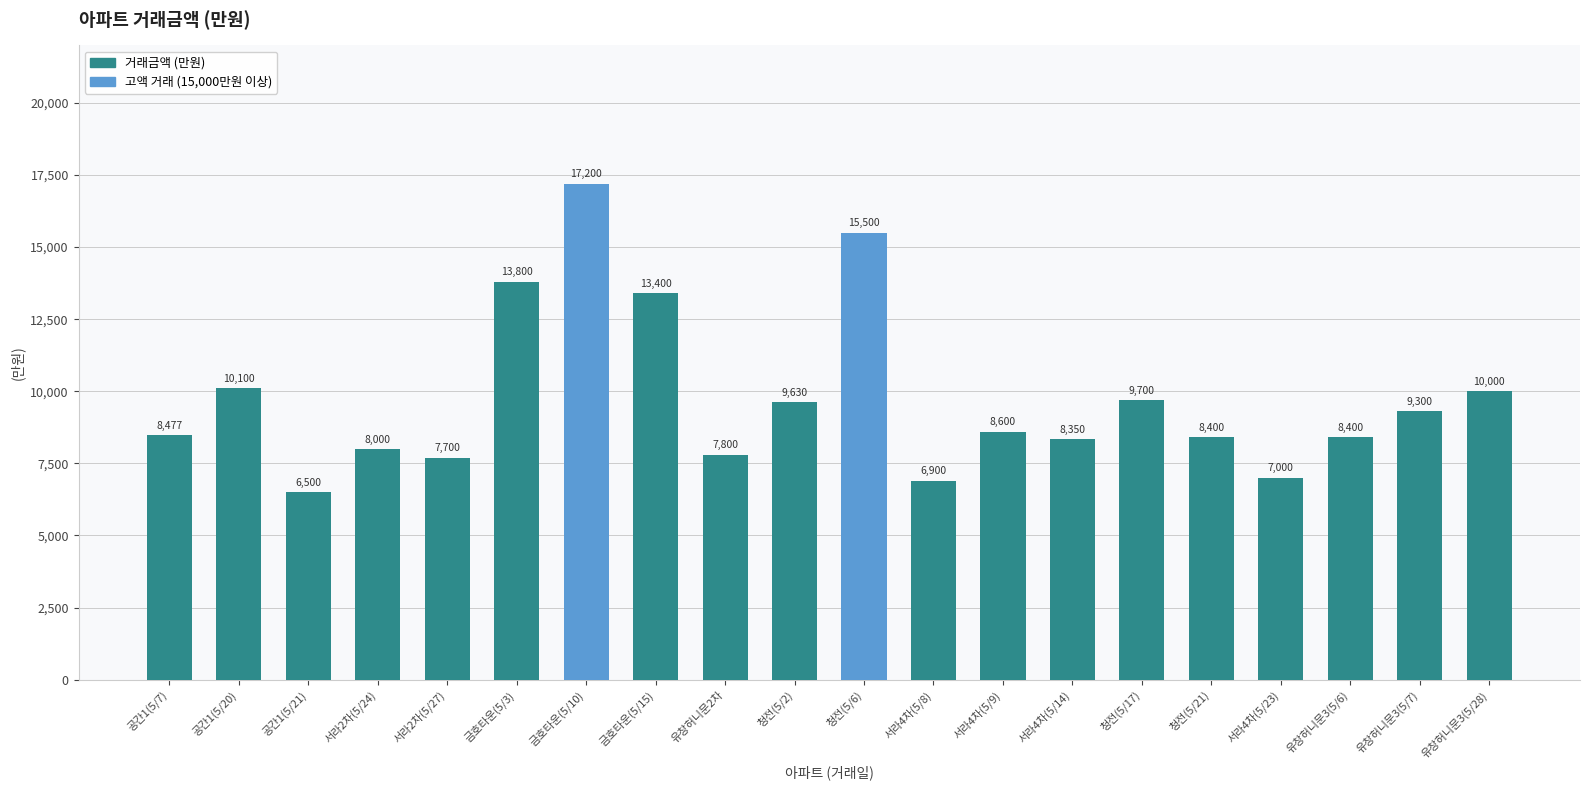

Where does the data first go above 8600?

공간1(5/20)